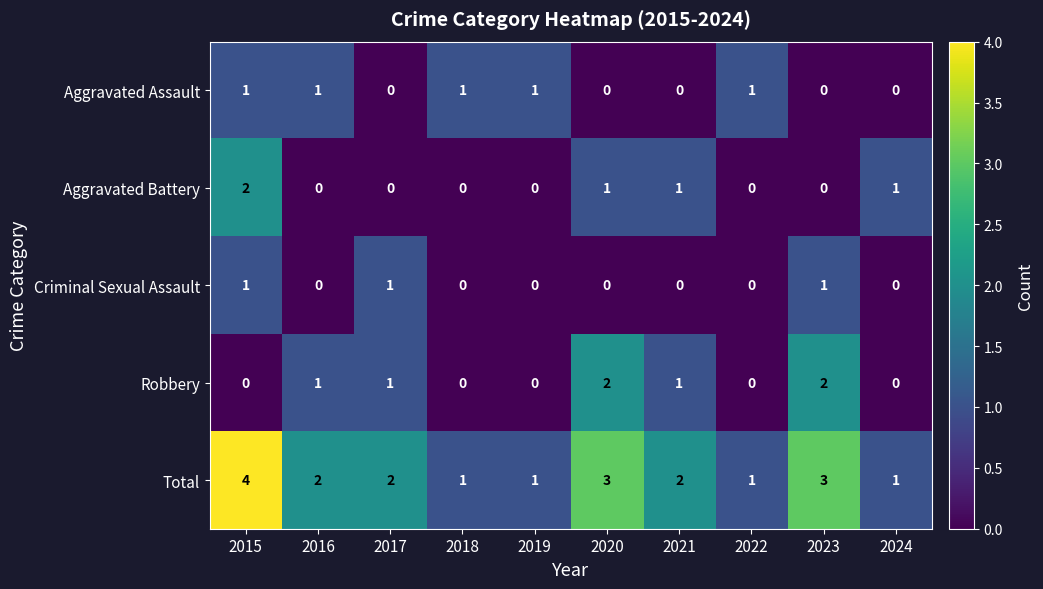

What is the sum of all Criminal Sexual Assault values?

3